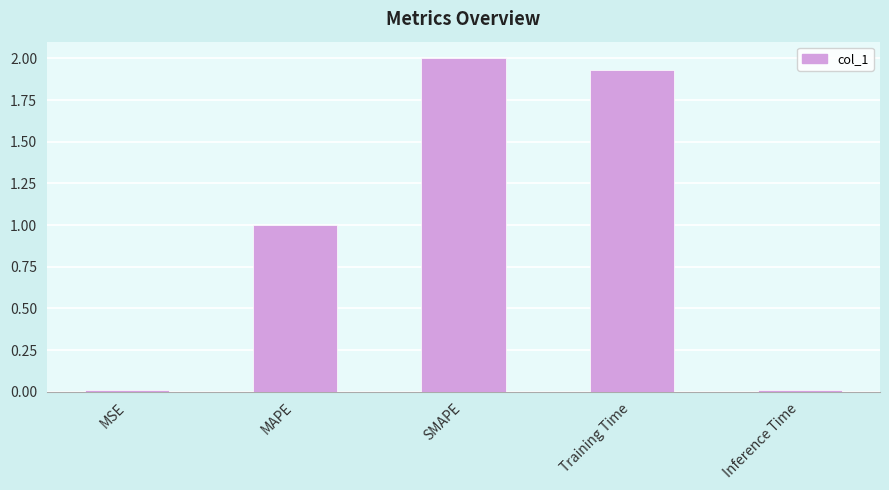

Where does the data first go above 1?

MAPE